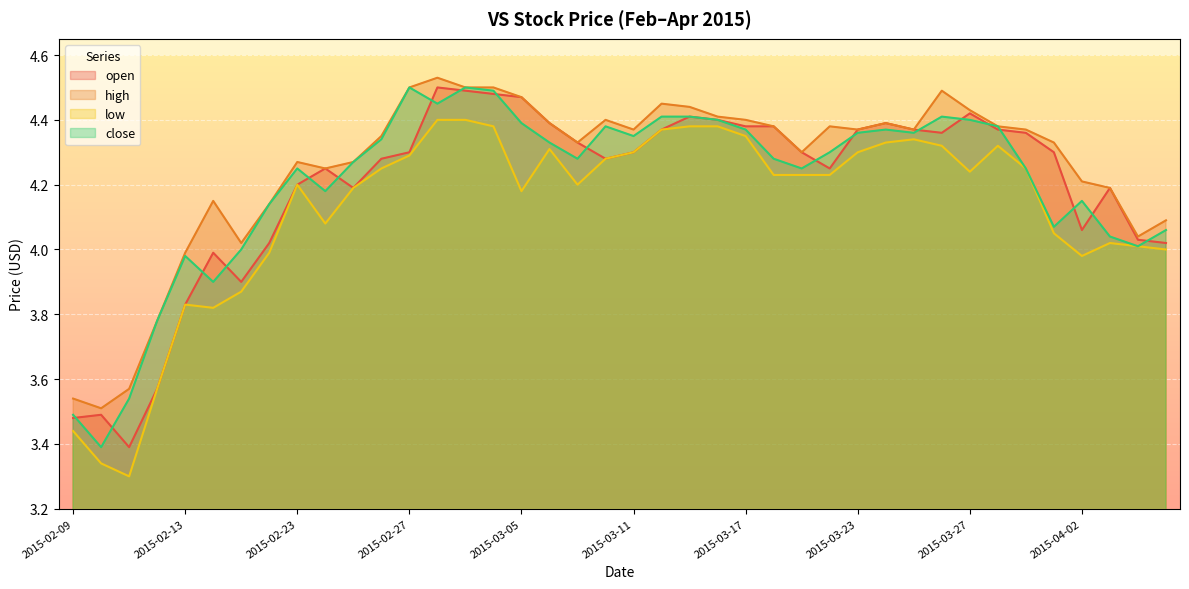

How many series are shown in this chart?

4